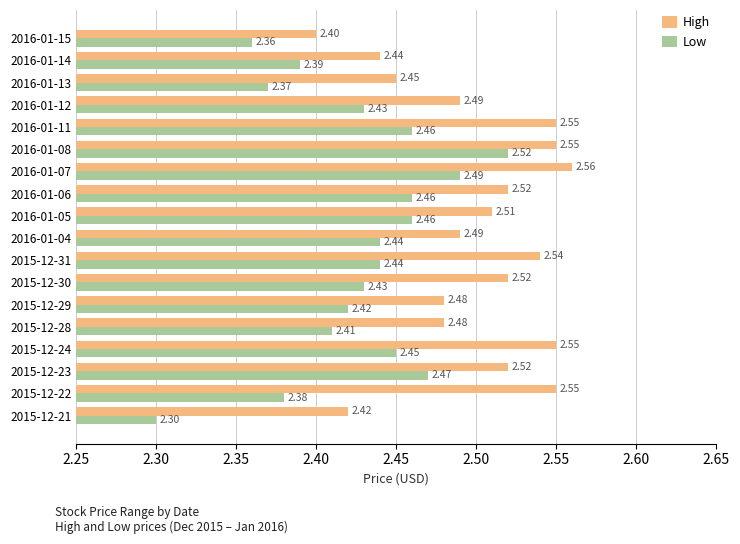

Between 2015-12-21 and 2016-01-15, which series saw the biggest shift?

Low